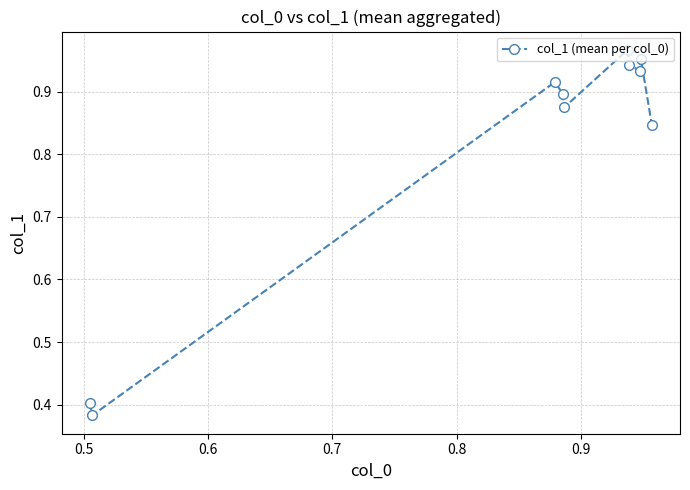

True or false: there are more than 1 points higher than both neighbors.

True